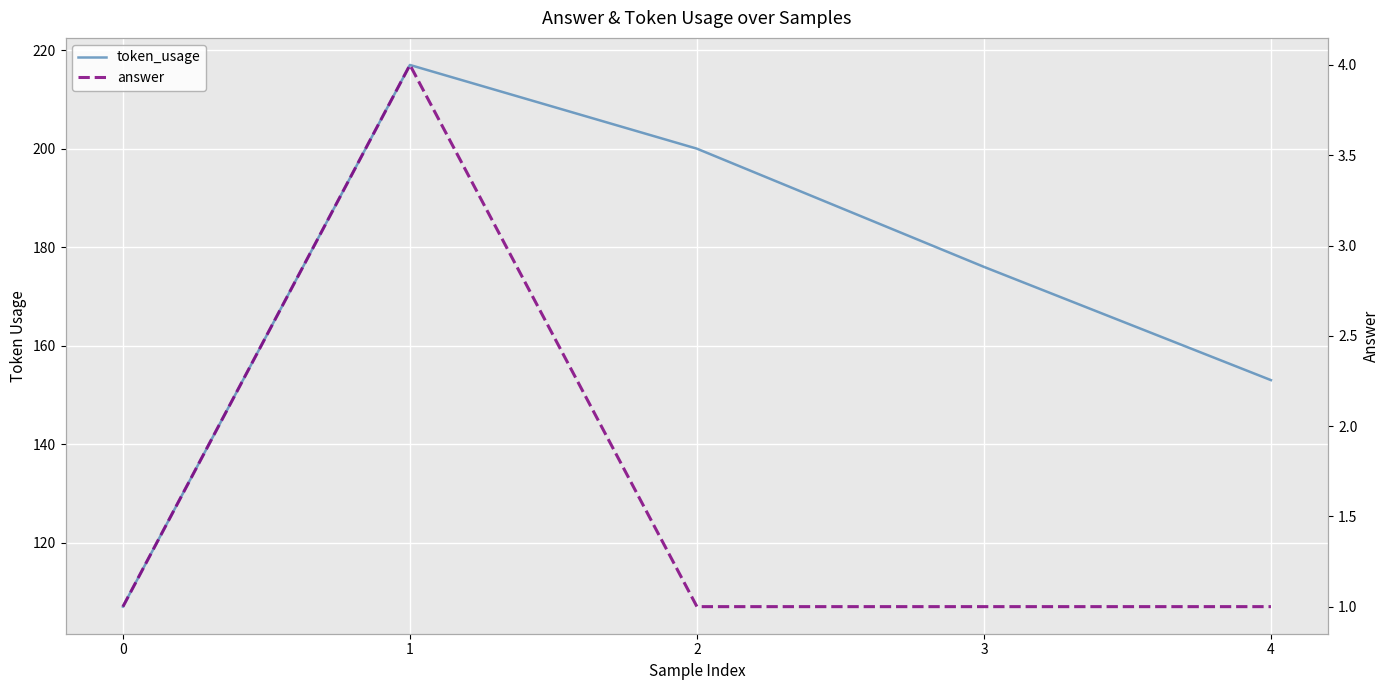

Rank the categories by token_usage value from highest to lowest.

1, 2, 3, 4, 0